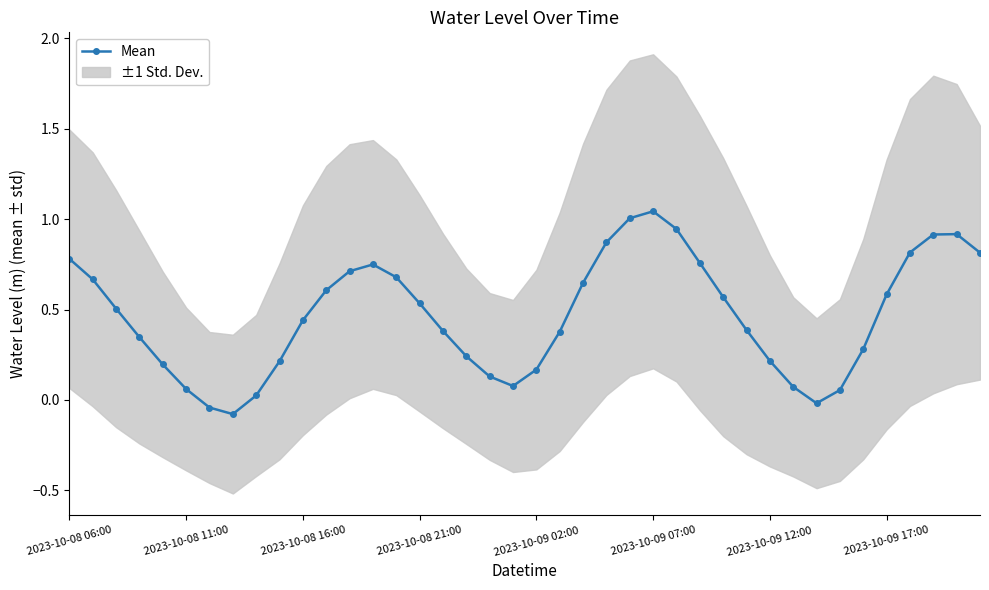

Is this an area chart (filled region under the line)?

No